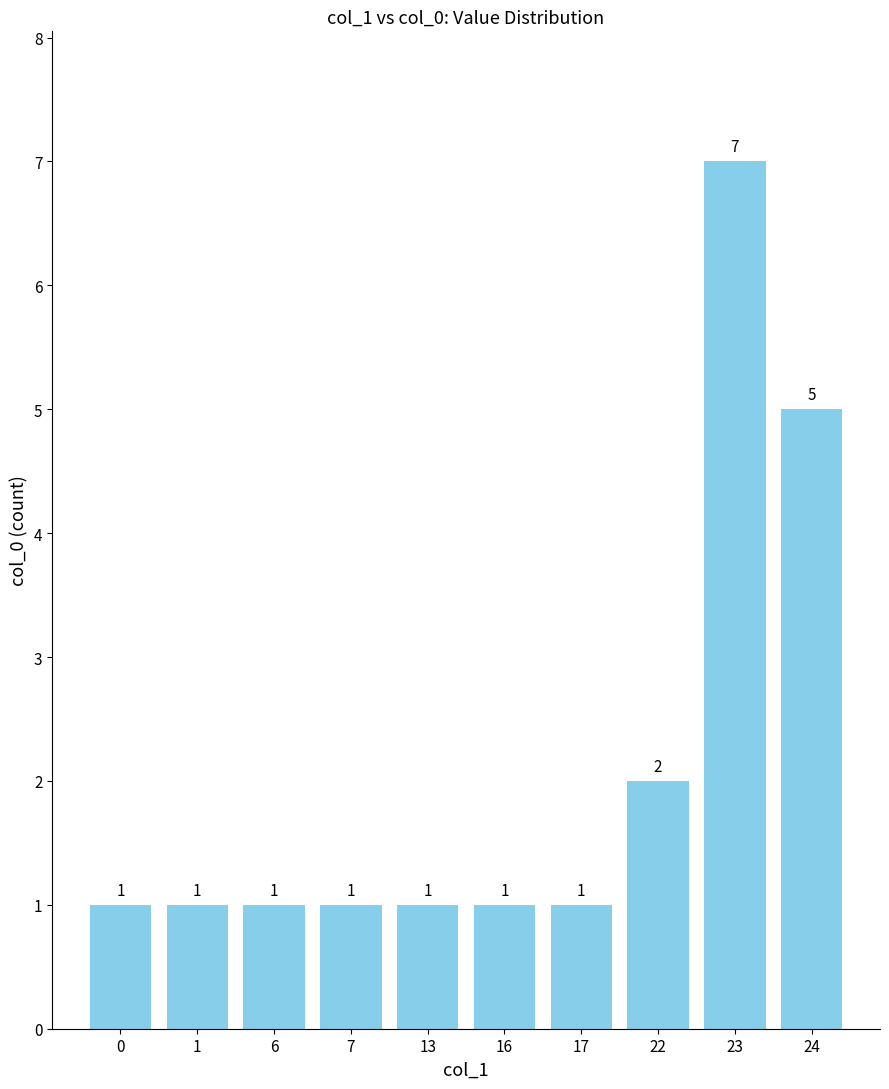

Which has a higher value, 22 or 24?

24